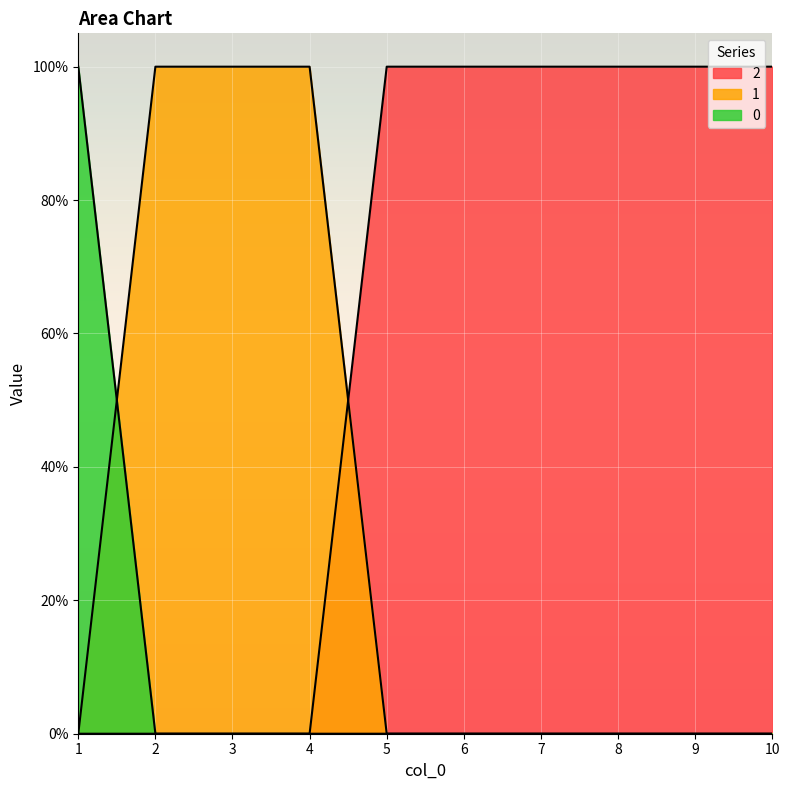

The value of 1 at 6 is -1. True or false?

False